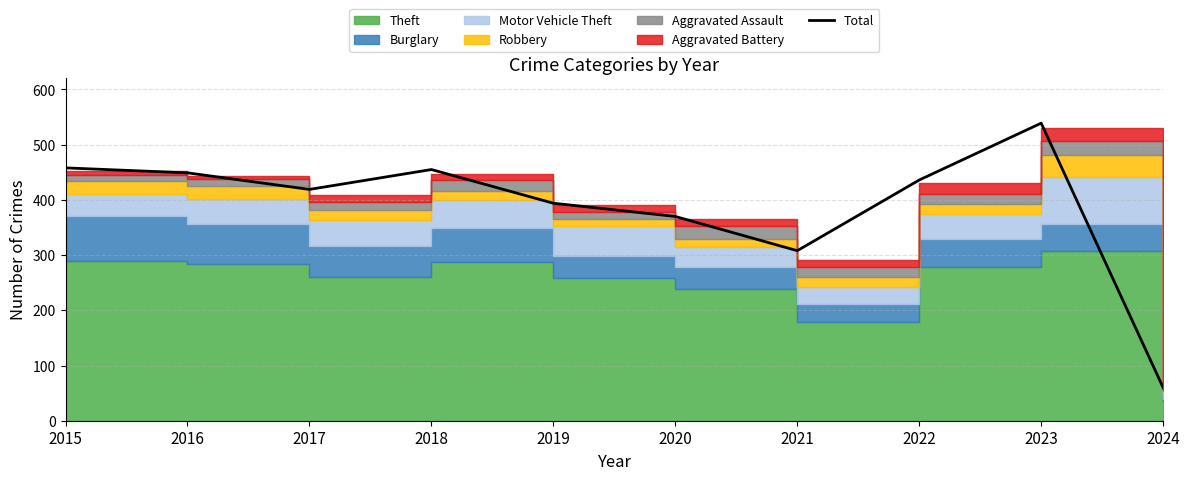

Is it true that Total equals 102 at 2024?

False